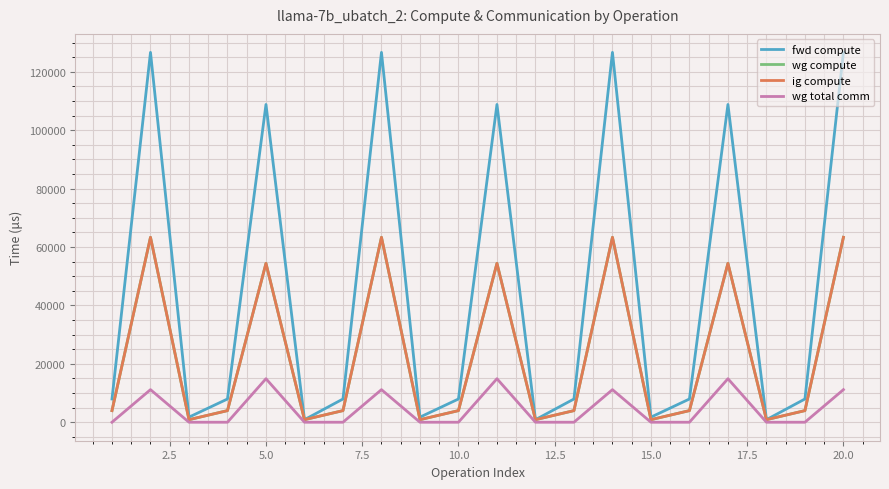

True or false: wg total comm and fwd compute intersect in this chart.

False